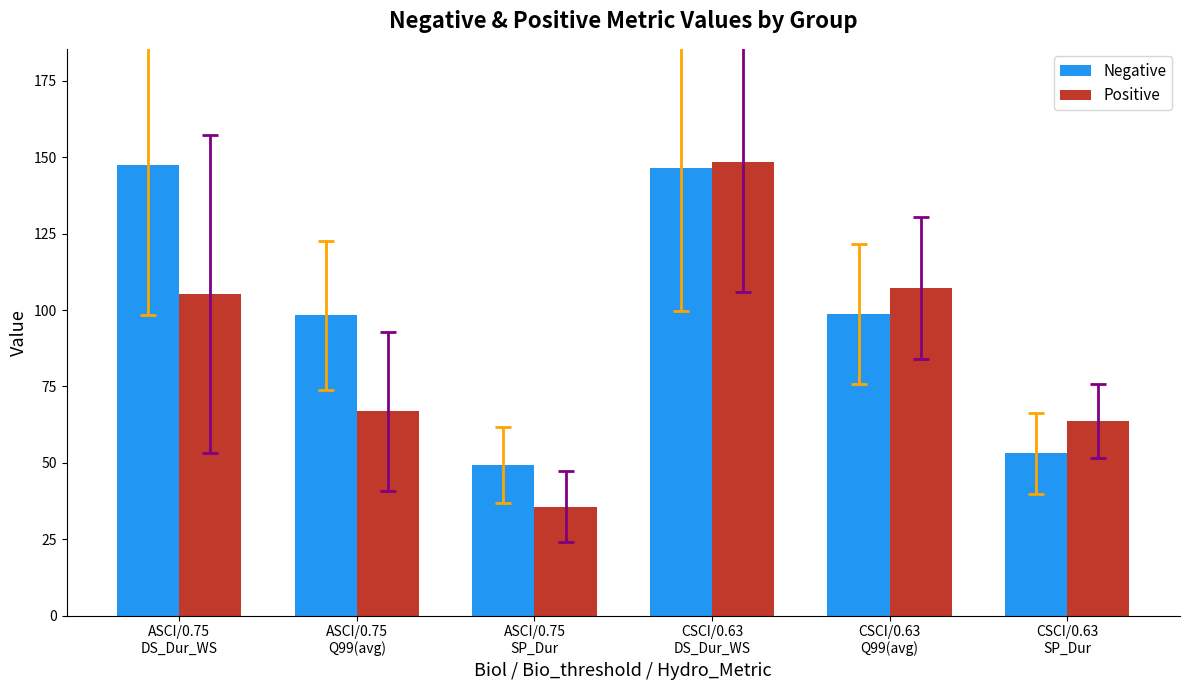

What is the maximum value shown in the chart?

148.4